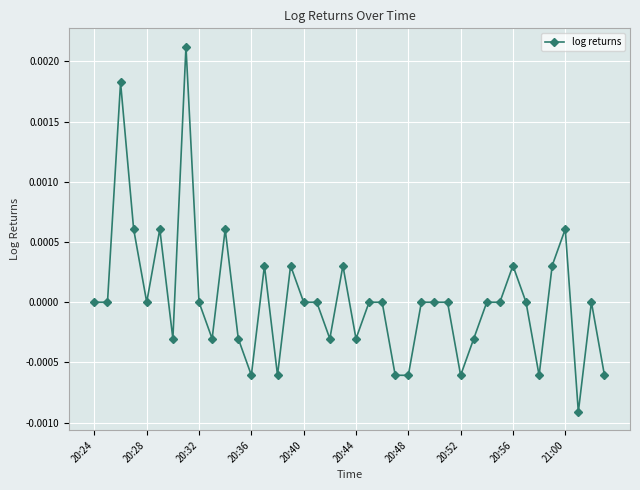

How many categories are shown in the chart?

40